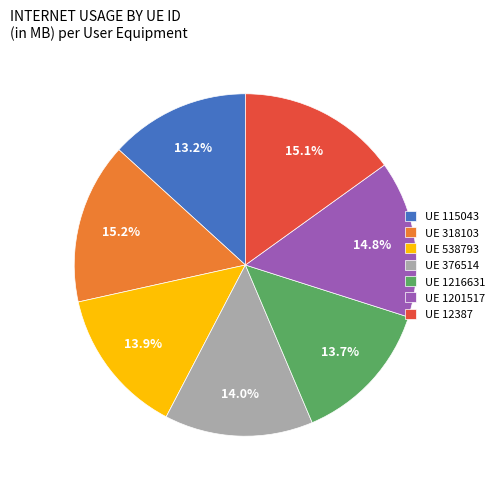

How many segments does this pie chart have?

7